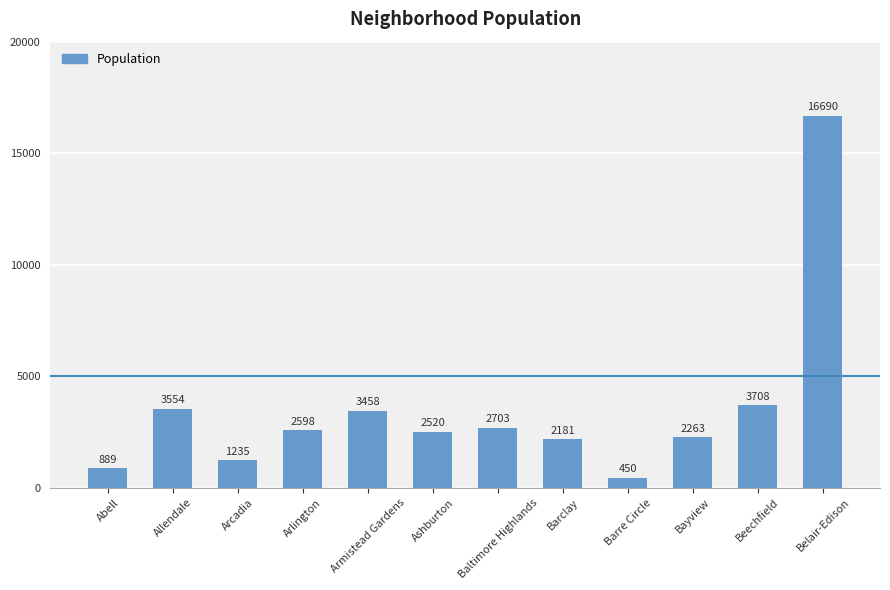

Where is the data nearest to the value 8570?

Beechfield